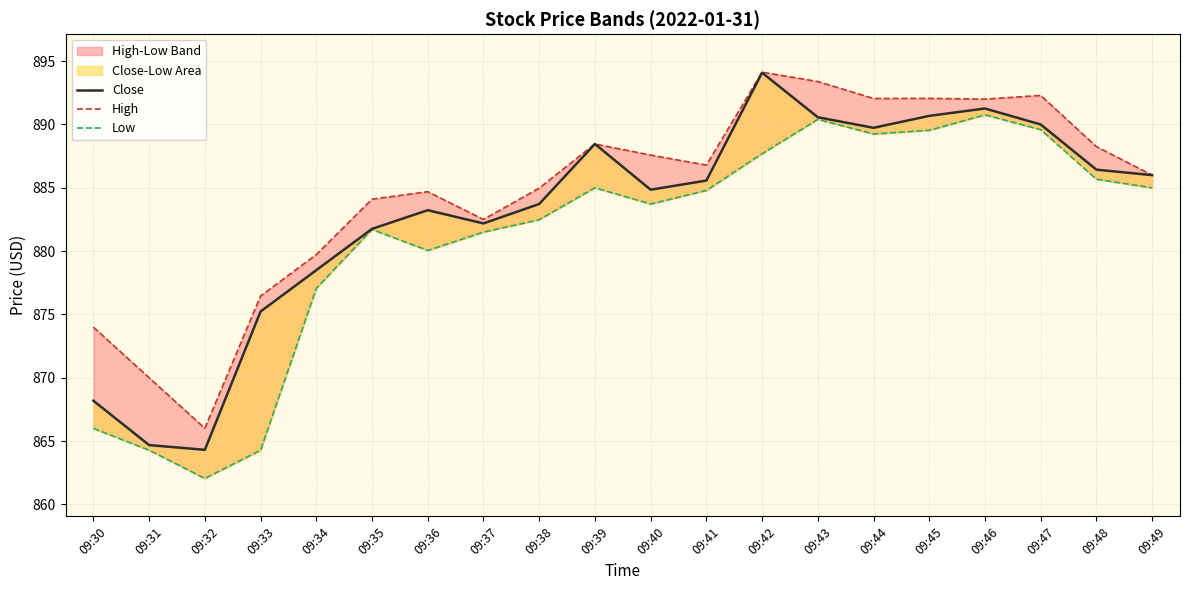

What is the value of the Close point at the 13th from the left?

894.1